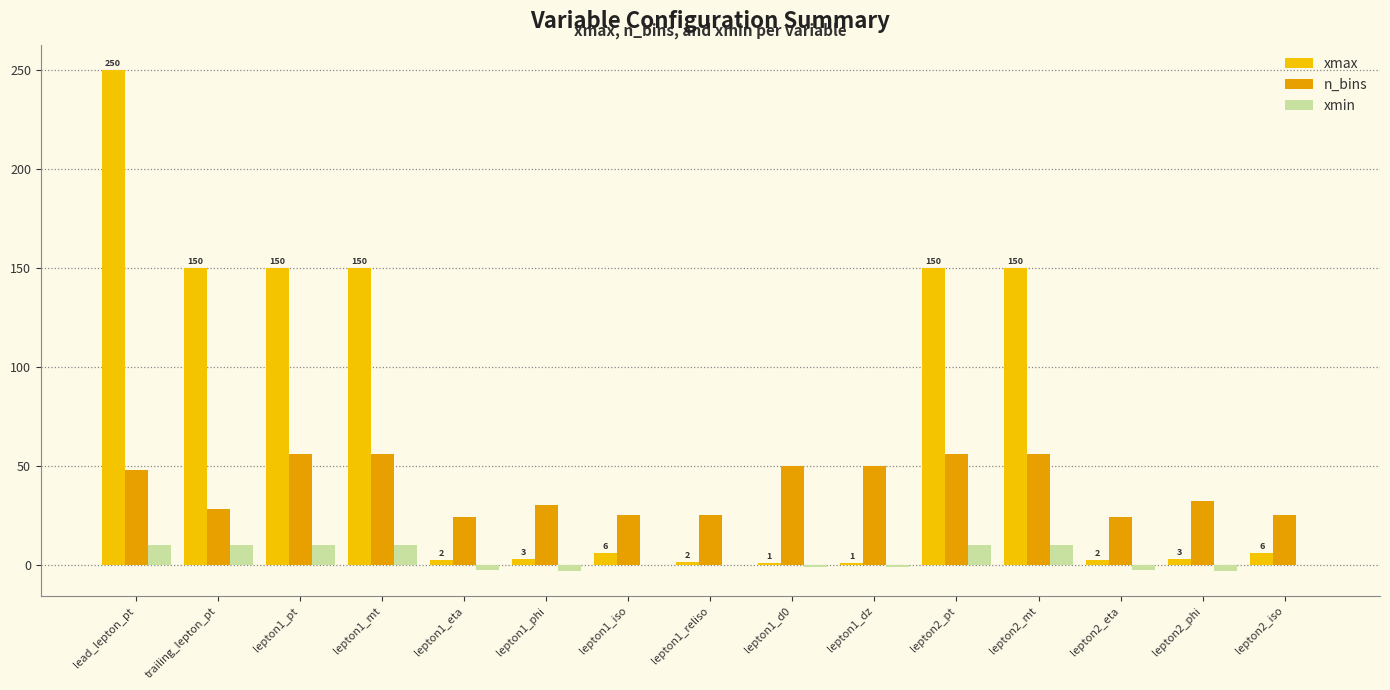

Where does the n_bins series first go above 32?

lead_lepton_pt